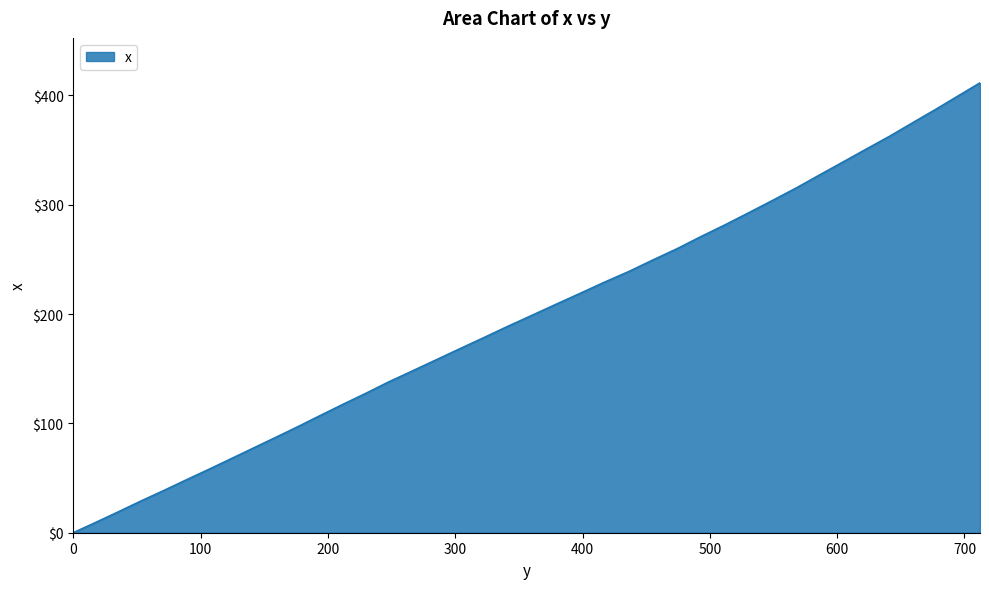

How many series are shown in this chart?

1